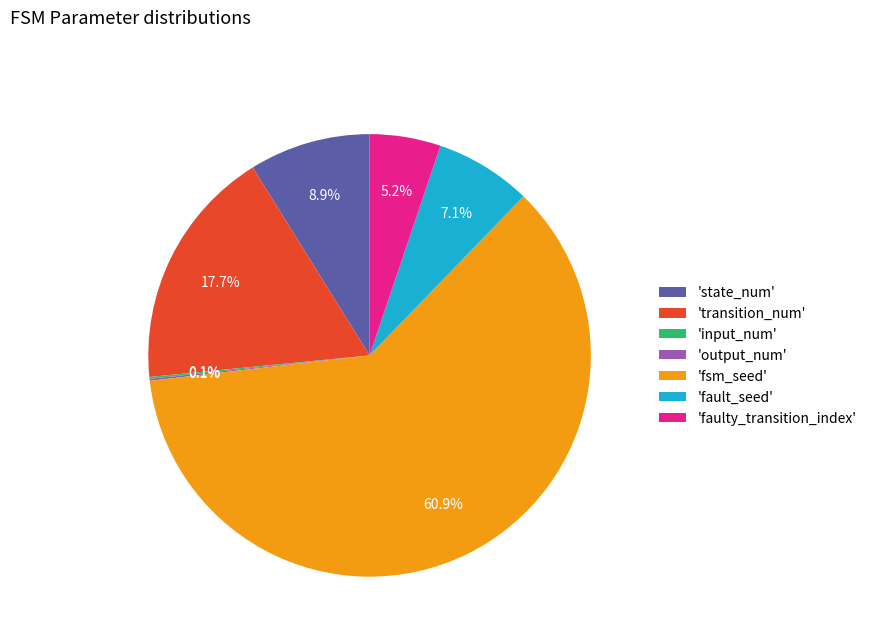

Which category has the biggest portion of the pie?

'fsm_seed'